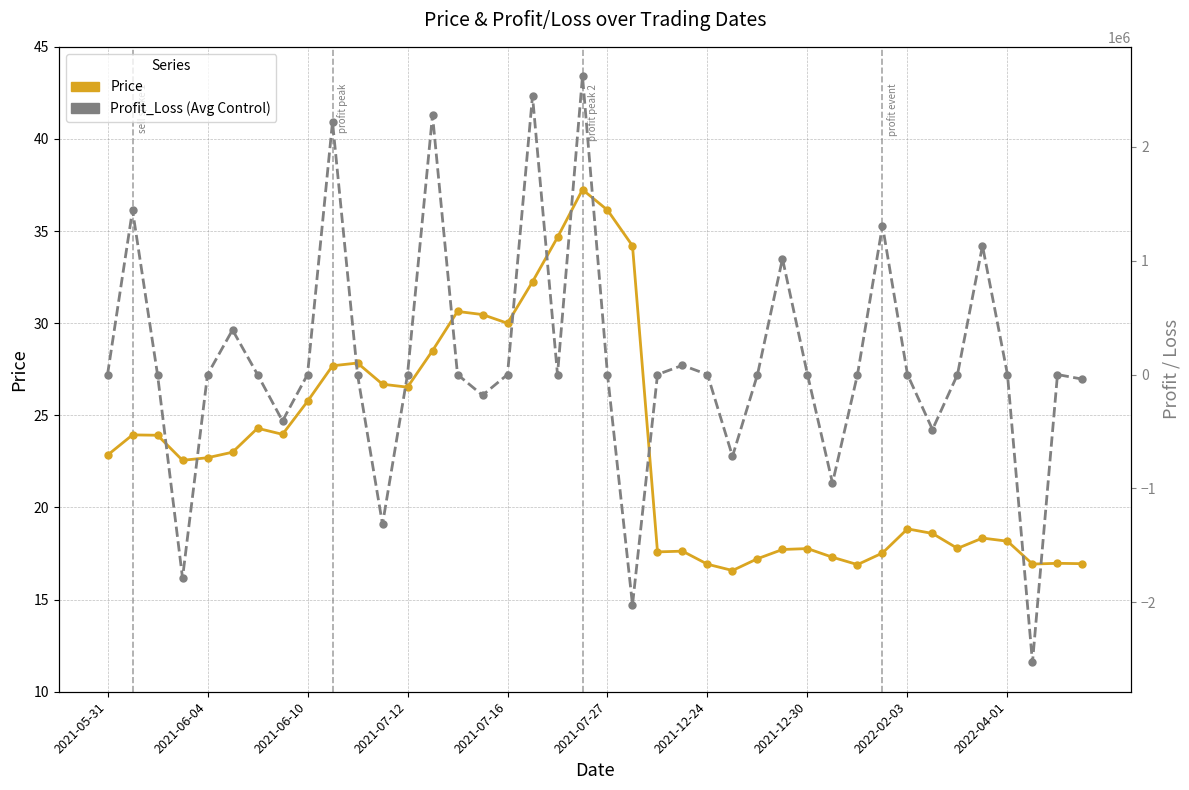

Between 29 and 12, which is larger?

12